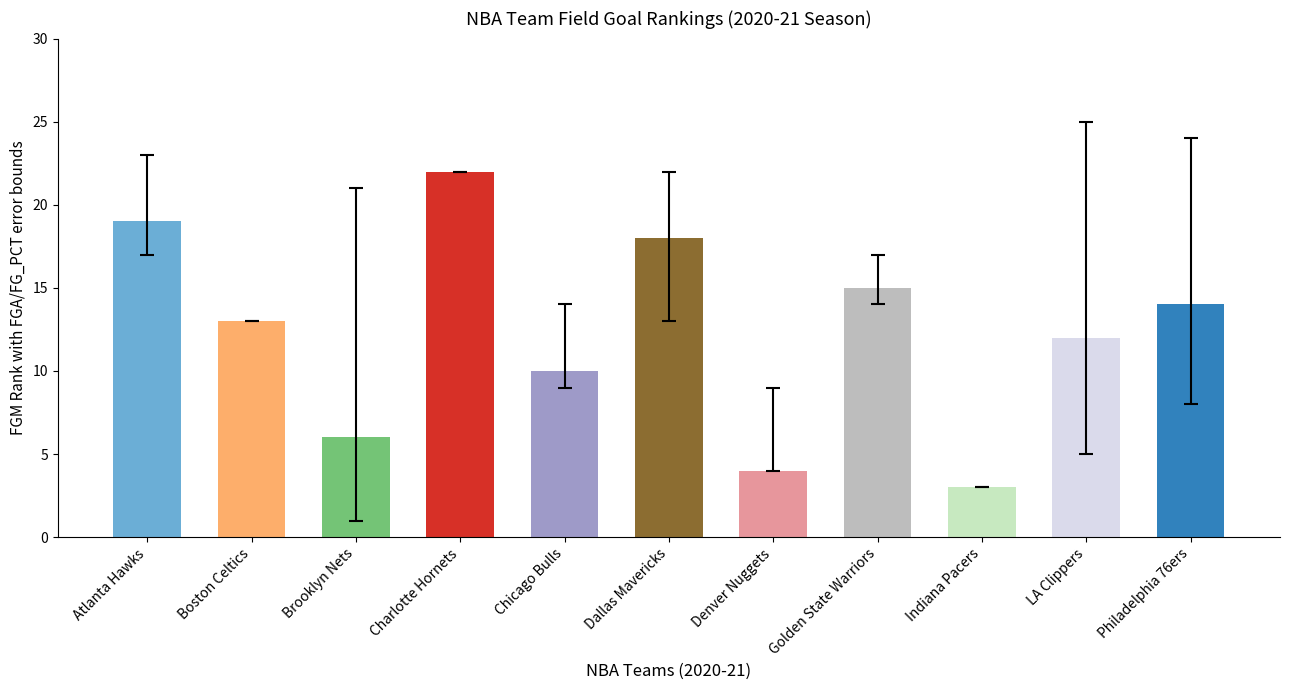

True or false: FG3M_RANK has a value of 12 at Dallas Mavericks.

False